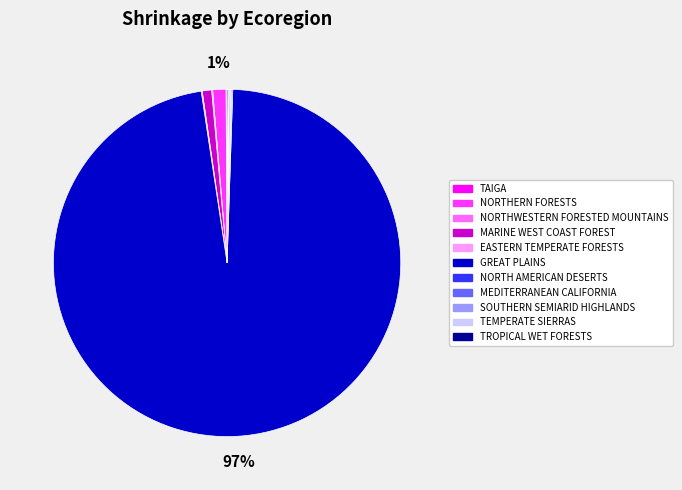

True or false: MARINE WEST COAST FOREST accounts for 6% of the total.

False